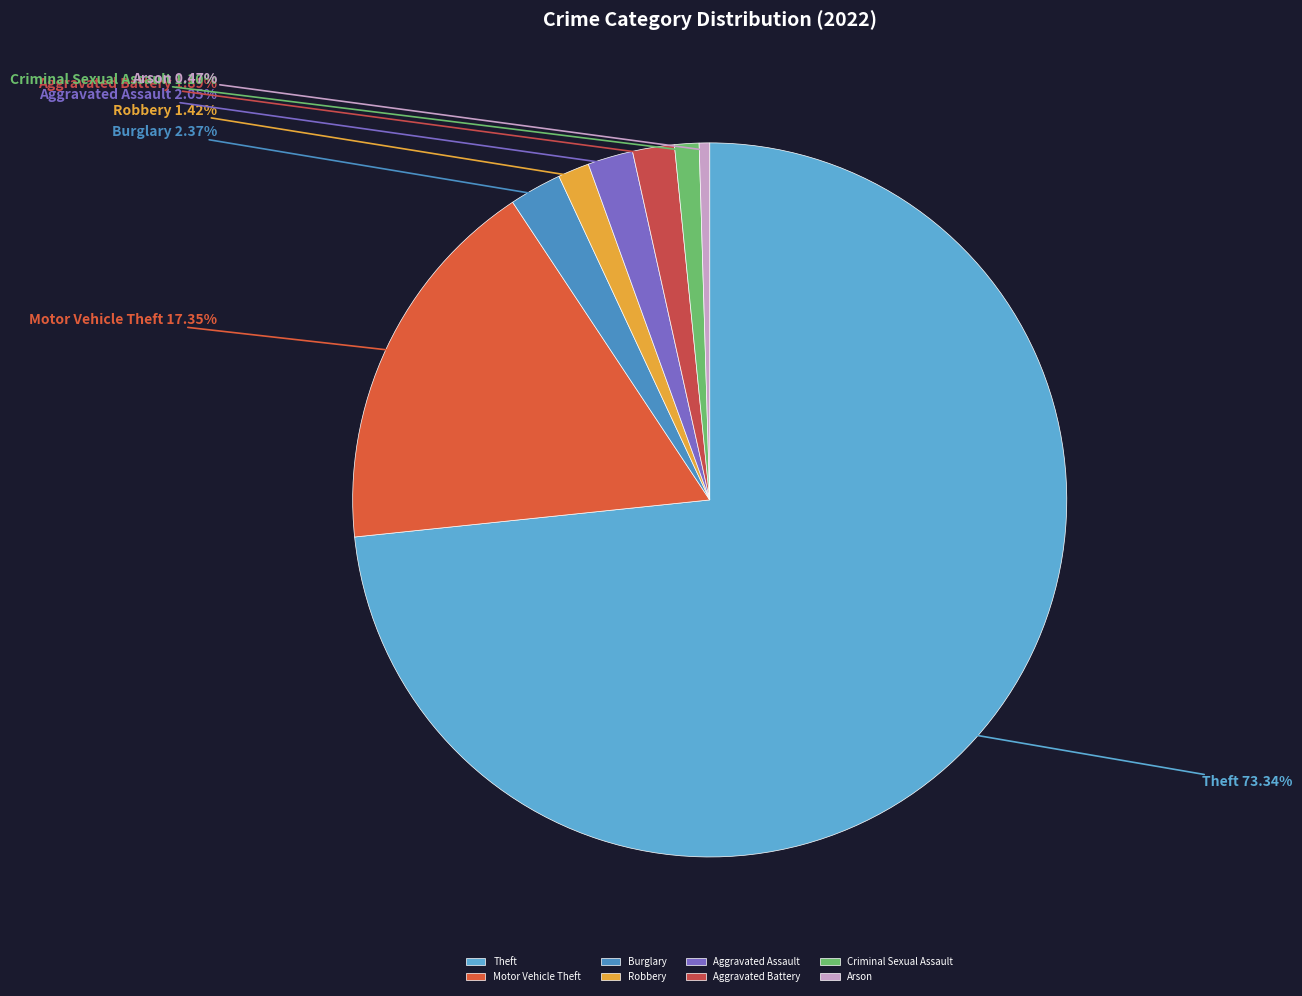

Count the number of slices in the pie.

8